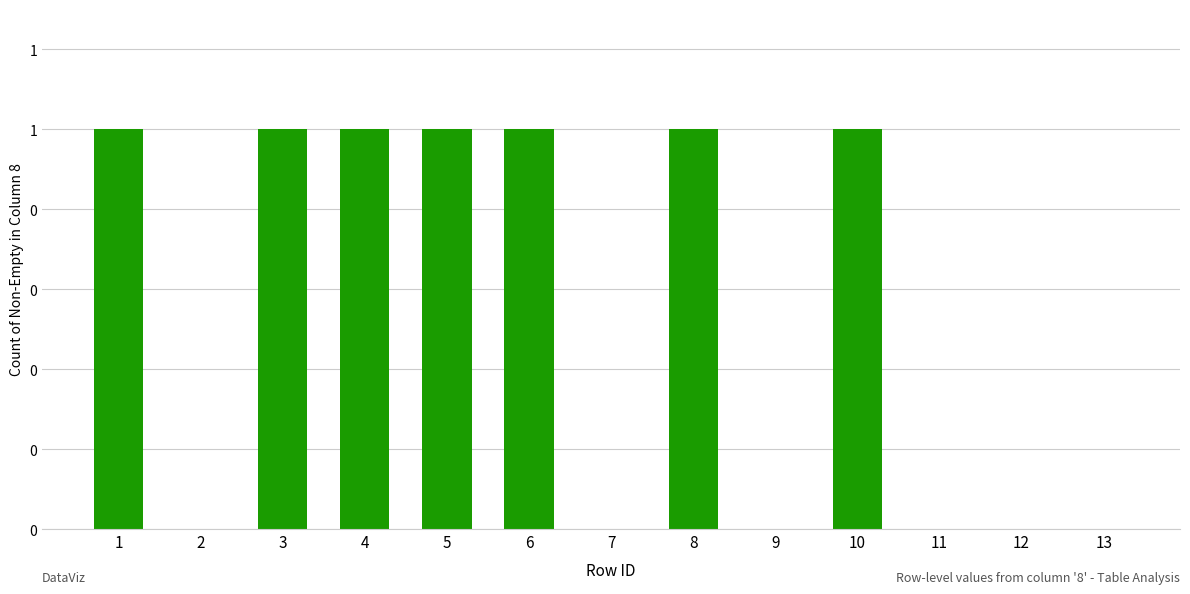

Reading left to right, list all the values displayed in this chart.

1=1	2=0	3=1	4=1	5=1	6=1	7=0	8=1	9=0	10=1	11=0	12=0	13=0